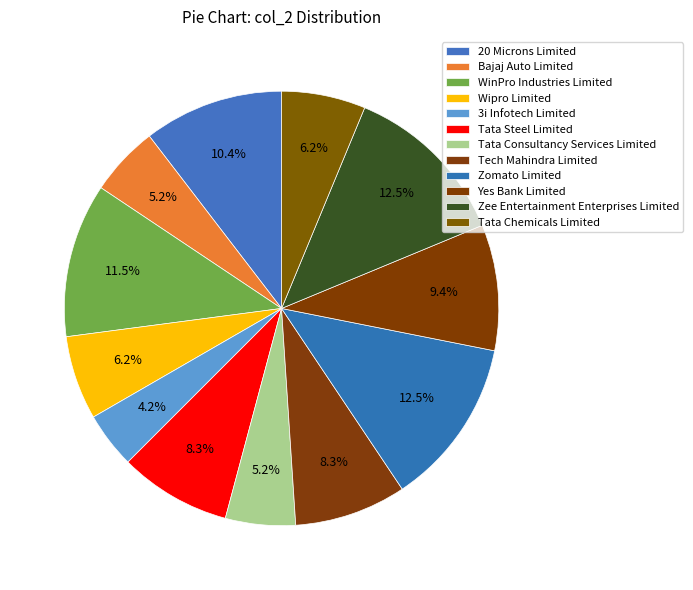

How many segments does this pie chart have?

12